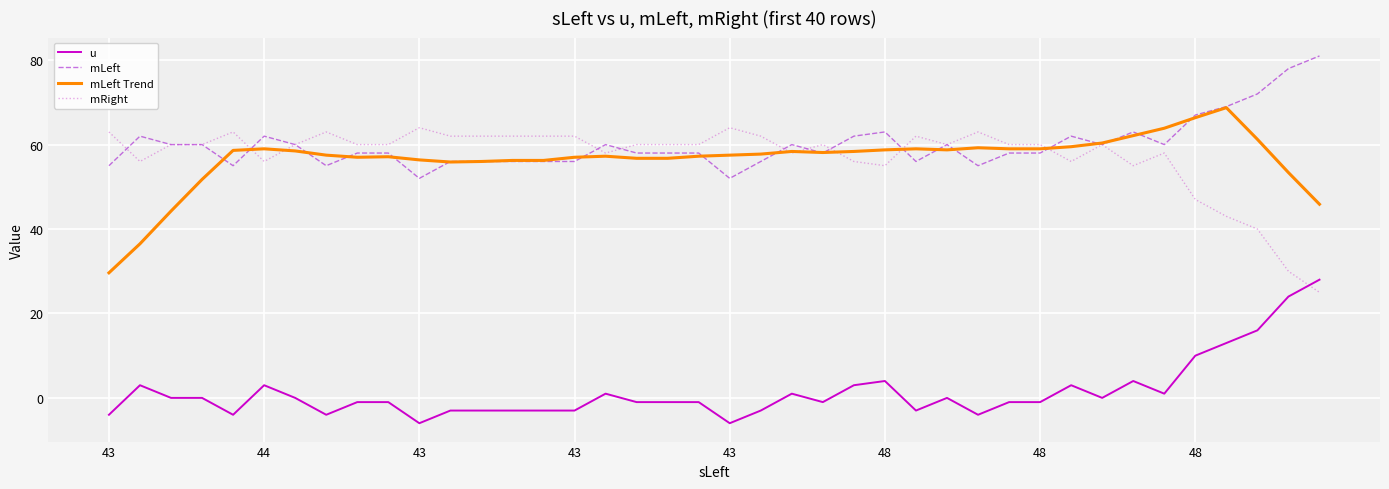

Is this an area chart (filled region under the line)?

No